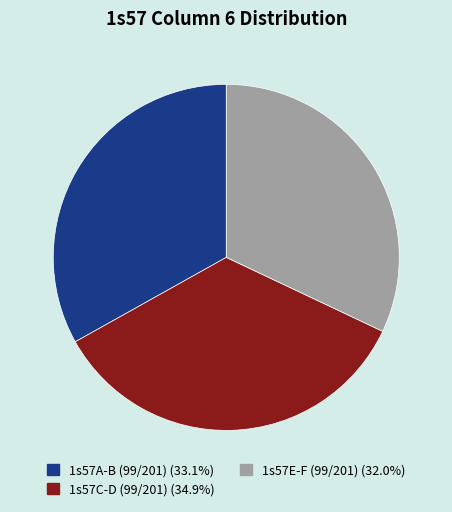

Does any single category account for the majority?

No